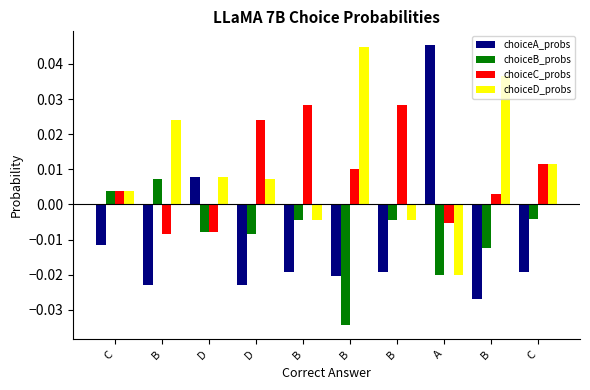

At which category is the sum across all series the highest?

B